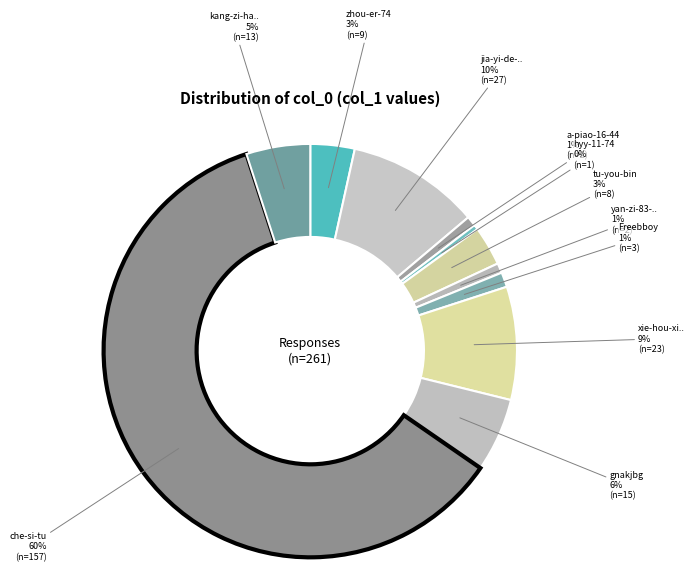

How many segments does this pie chart have?

11